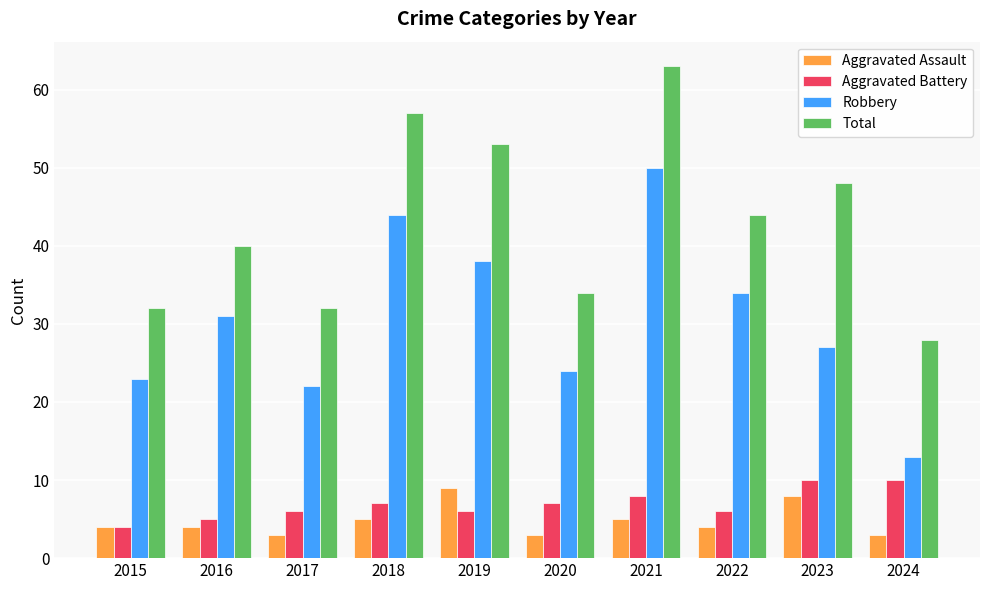

Where is Robbery nearest to the value 31?

2016